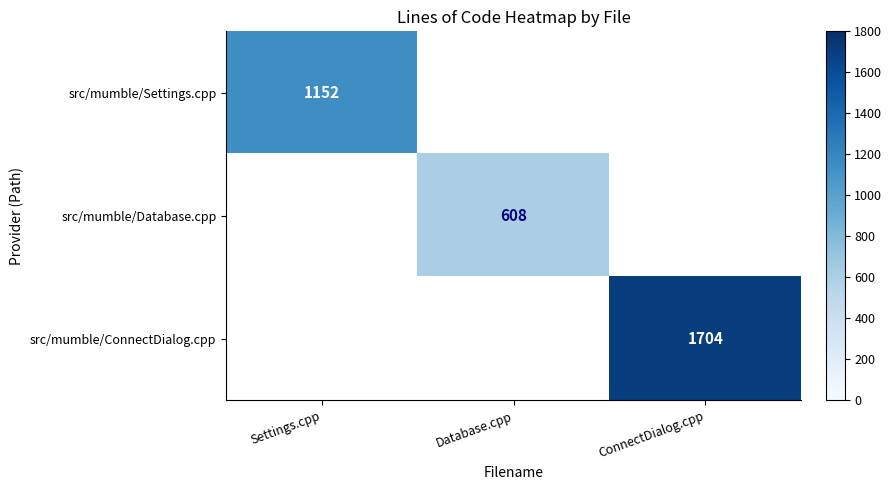

Is it true that src/mumble/Database.cpp equals 608 at Database.cpp?

True